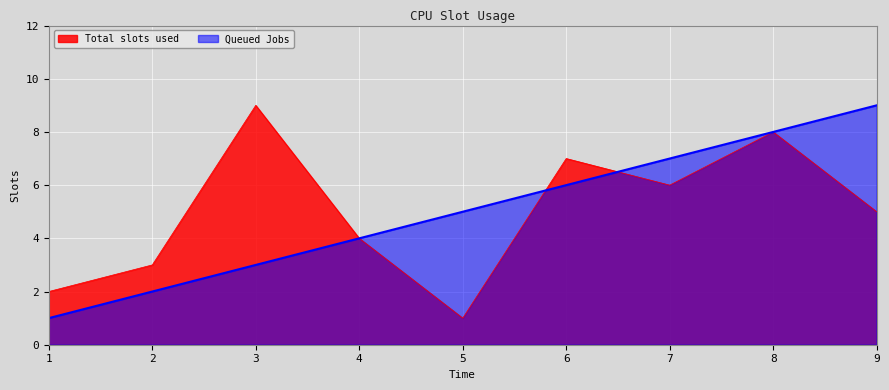

How many times do Total slots used and Queued Jobs cross each other?

2